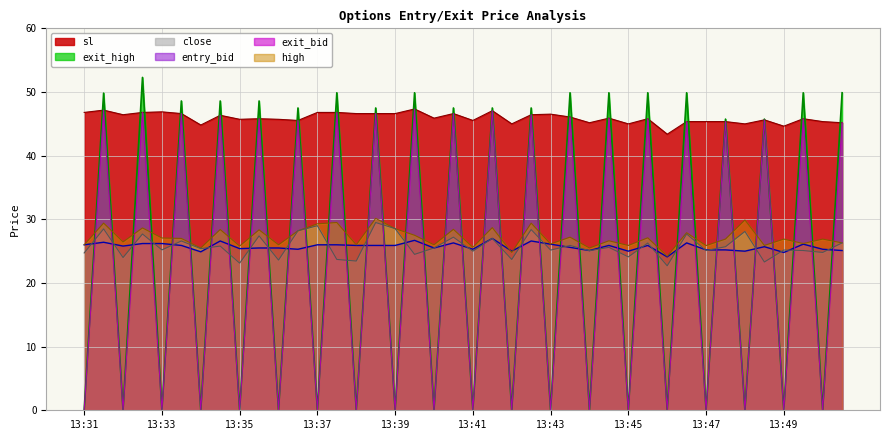

How many values in the entry_bid series exceed 25?

34